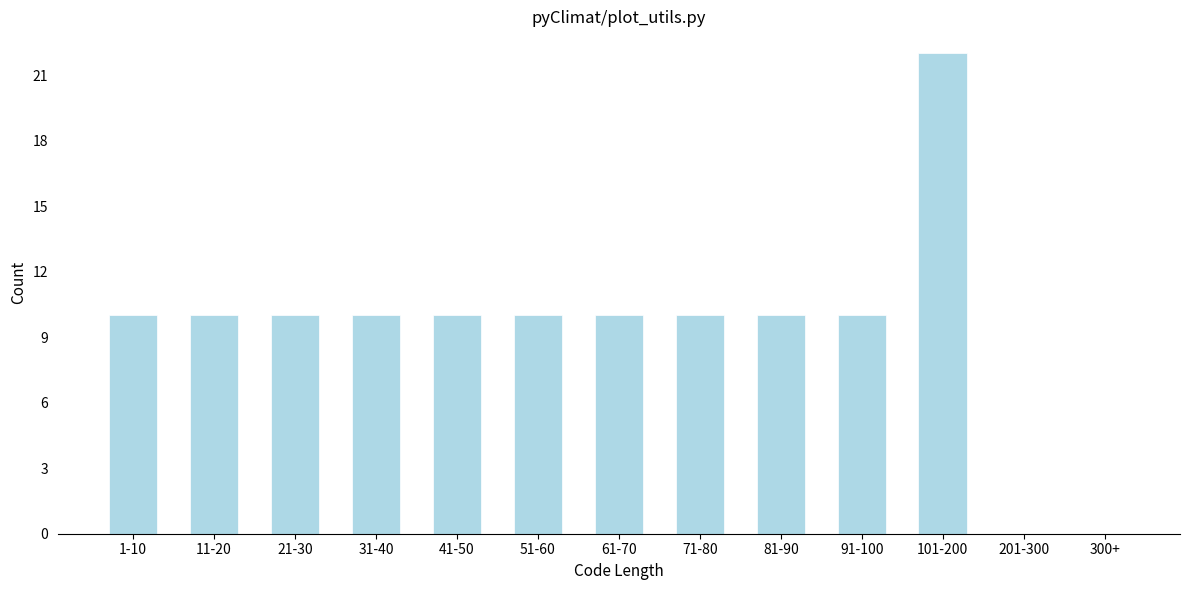

Reading left to right, what are all the values shown in this chart?

1-10=10	11-20=10	21-30=10	31-40=10	41-50=10	51-60=10	61-70=10	71-80=10	81-90=10	91-100=10	101-200=22	201-300=0	300+=0